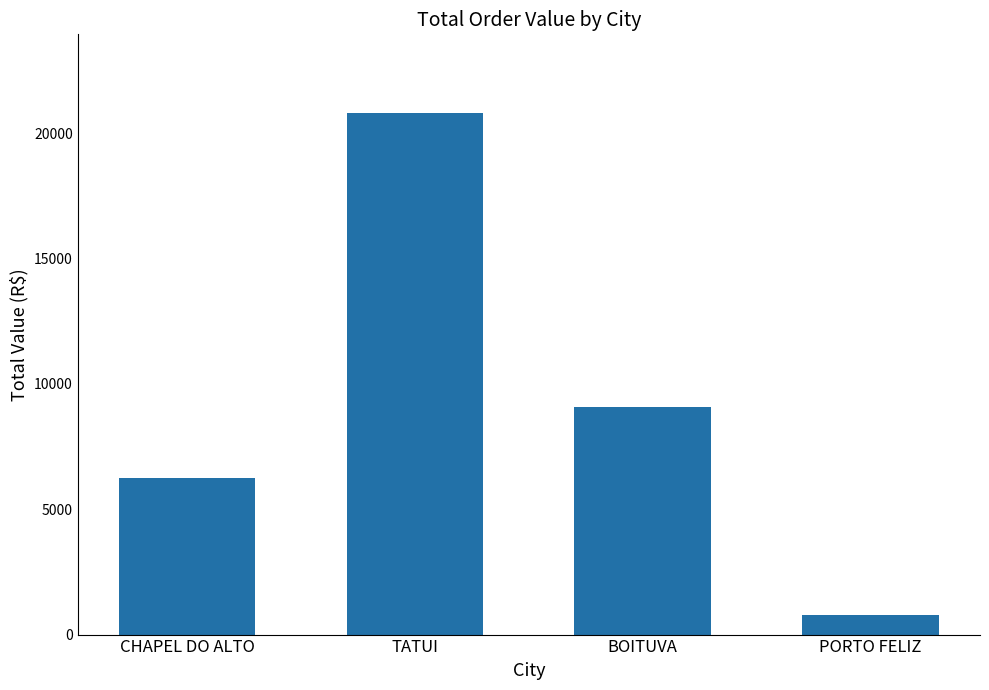

Which label corresponds to the smallest value in the chart?

PORTO FELIZ